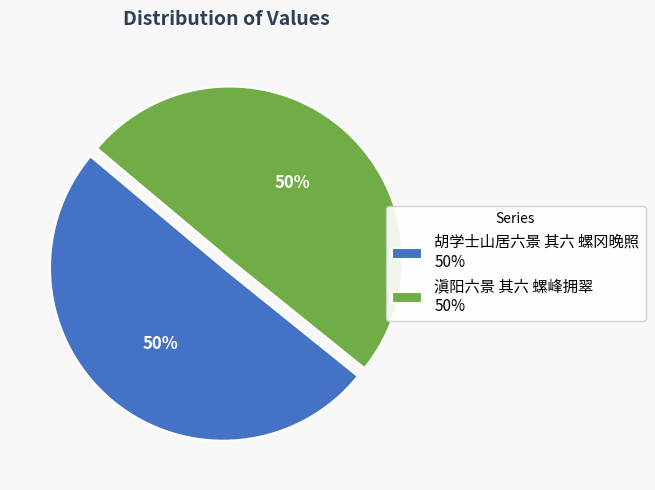

To the nearest percent, what percentage of the pie is 胡学士山居六景 其六 螺冈晚照?

50%